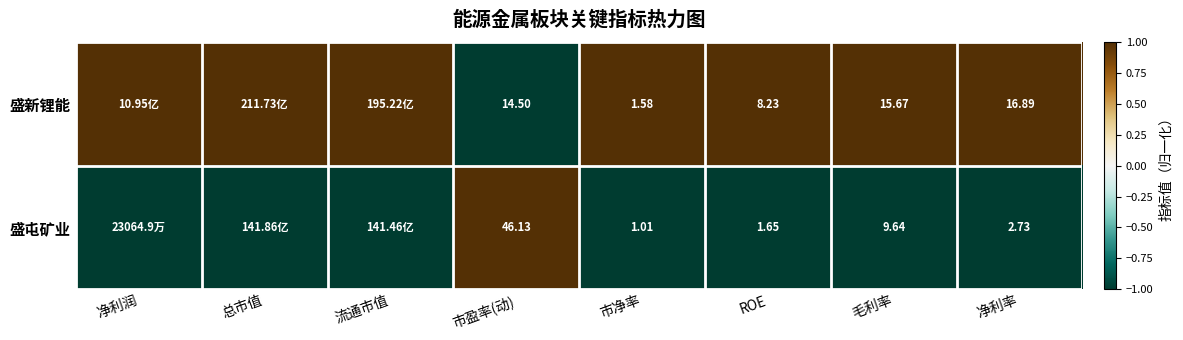

Is the value of 盛新锂能 at 净利率 greater than the value of 盛屯矿业 at 毛利率?

Yes